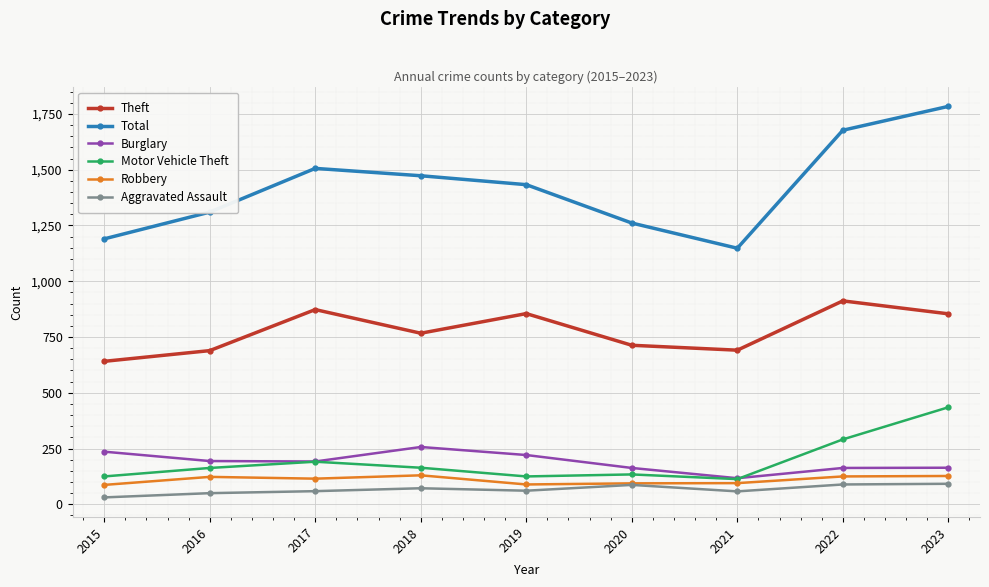

What is the maximum value for Motor Vehicle Theft?

435